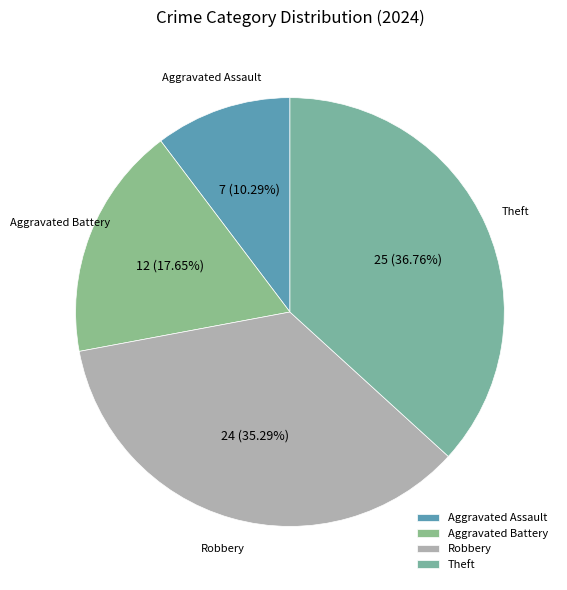

How many segments does this pie chart have?

4